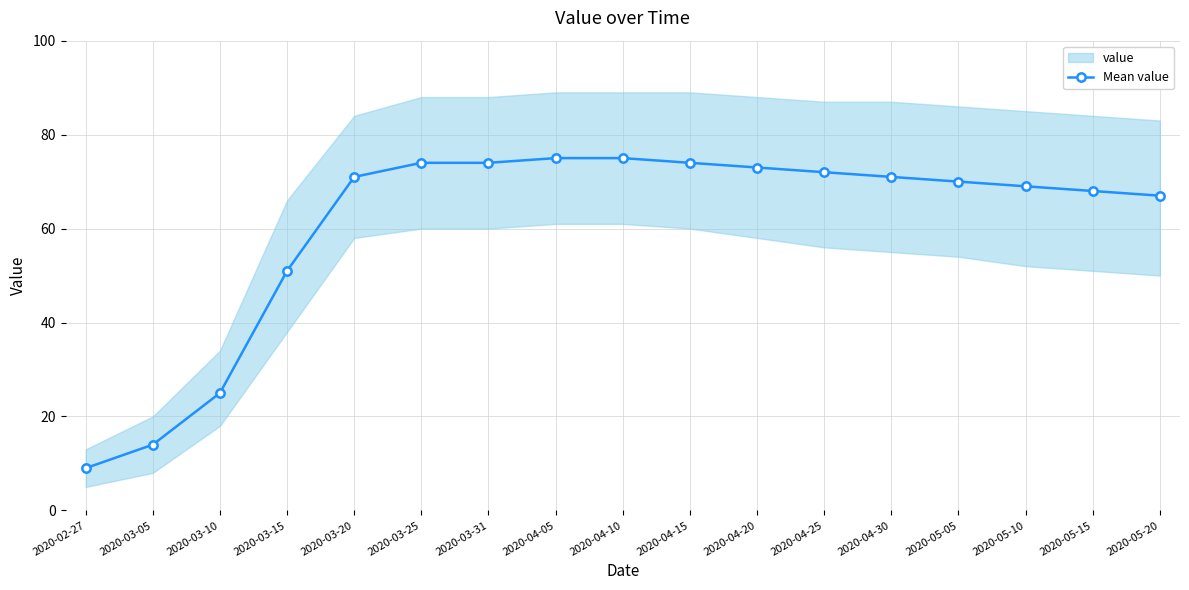

Where is the data nearest to the value 42?

2020-03-15